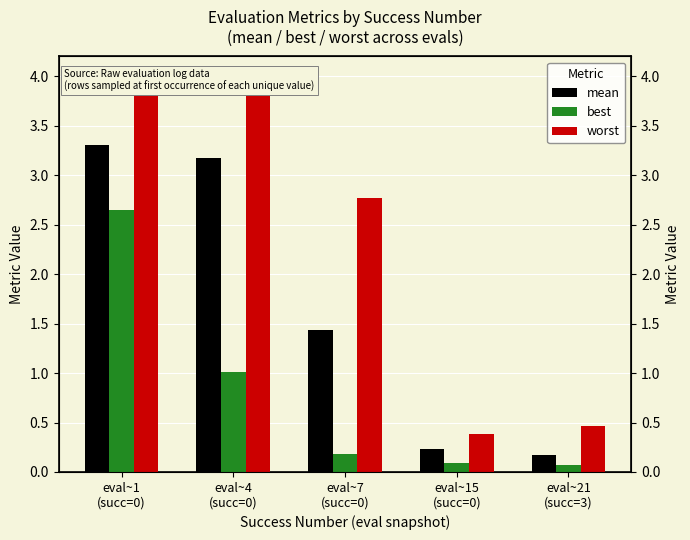

At how many categories does at least one series exceed 0?

5